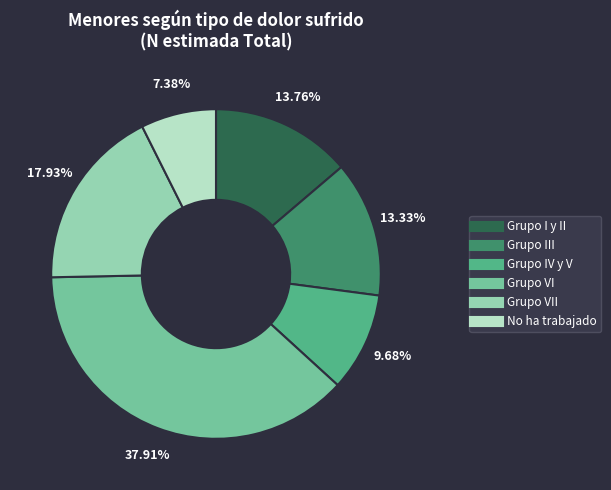

Is there any slice that represents more than half of the pie?

No